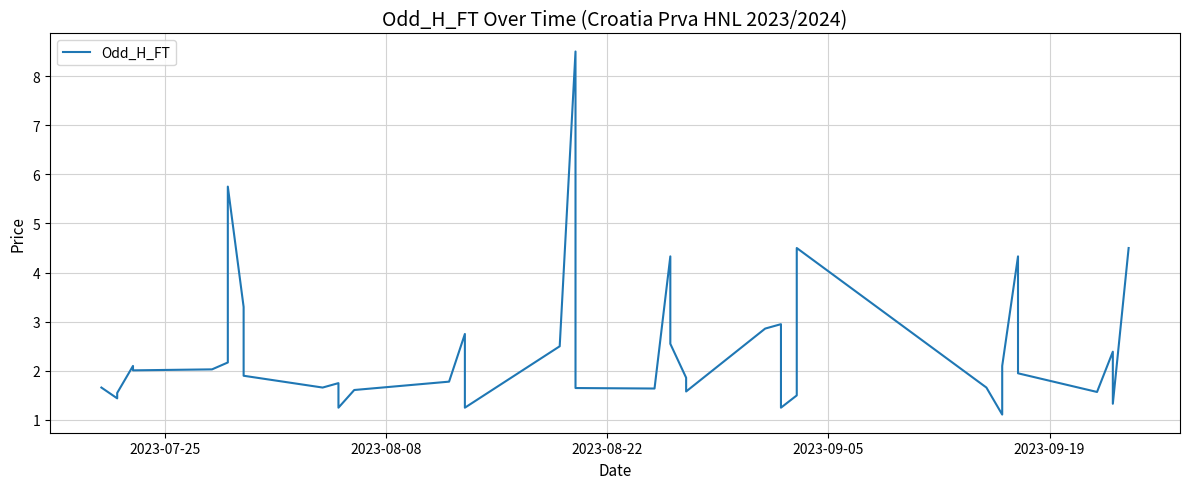

How many interior local valleys (lower than both neighbors) does the data have?

11